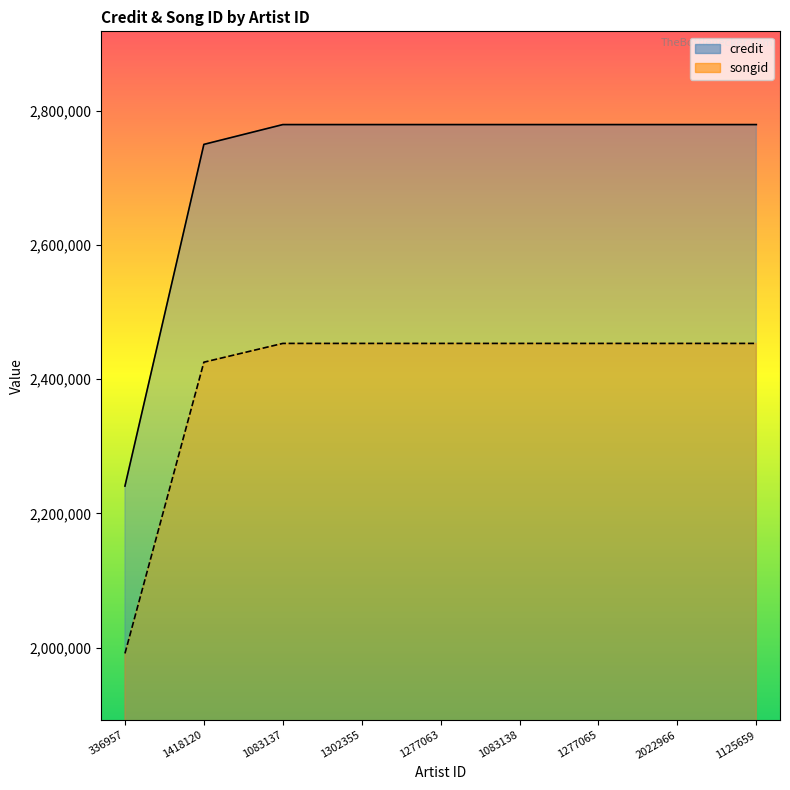

Is the value of songid at 1083137 greater than the value of credit at 1083137?

No